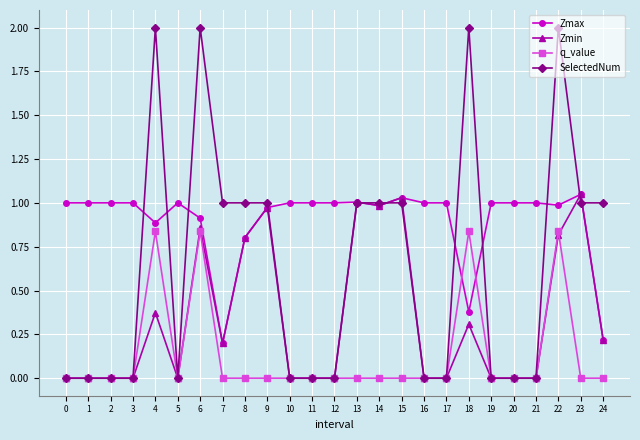

List the series in order of their overall mean, highest first.

Zmax, SelectedNum, Zmin, q_value